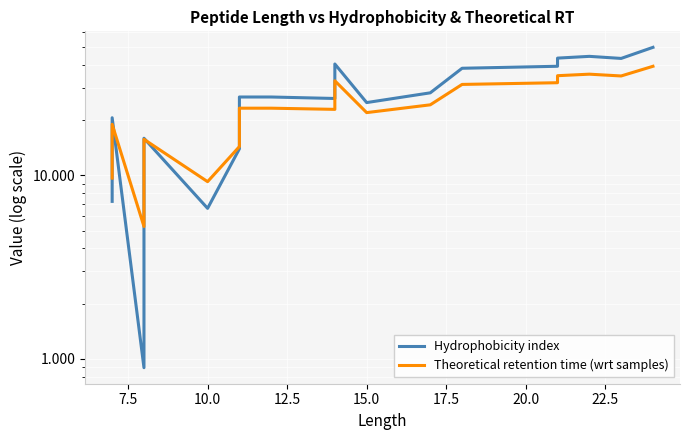

The value of Hydrophobicity index at 20 is 24.7. True or false?

False